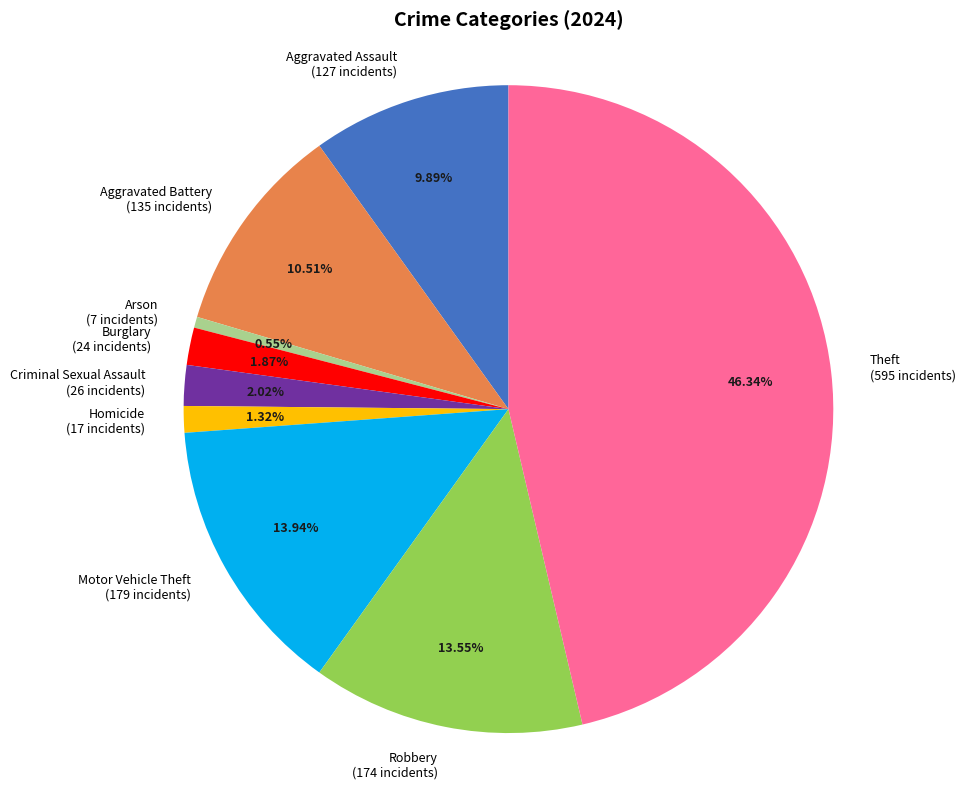

The Aggravated Assault slice represents 1% of the pie. True or false?

False